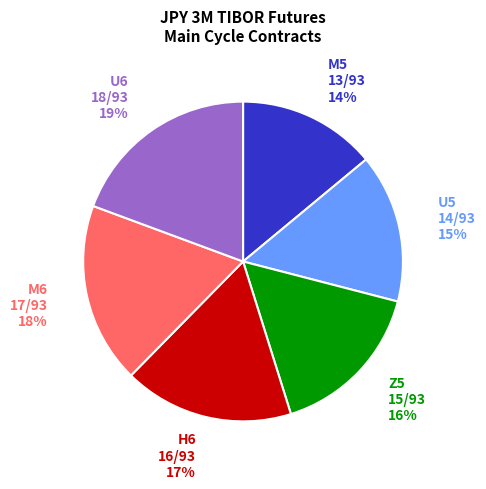

Which slice is the largest?

U6